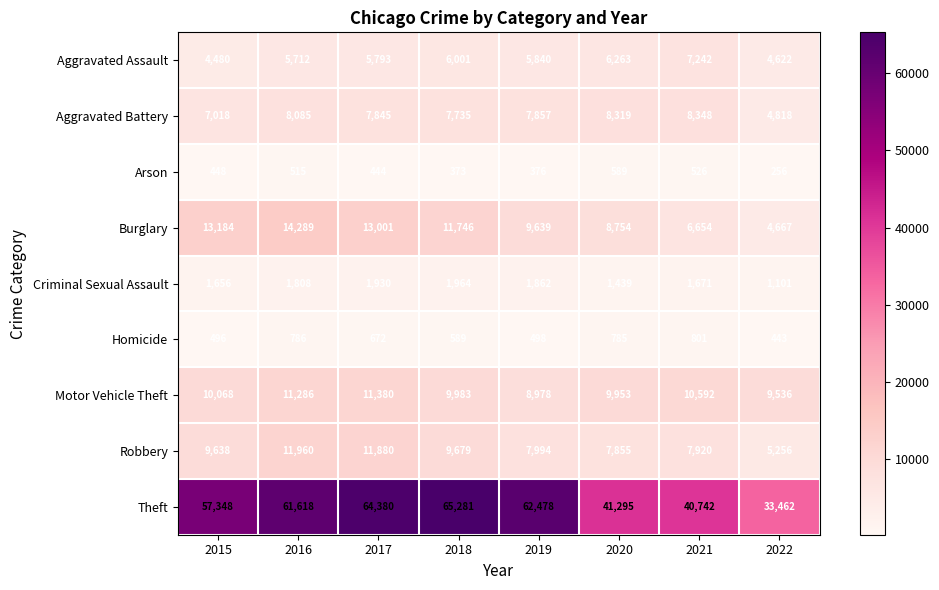

What is the highest value of the Aggravated Battery series?

8348